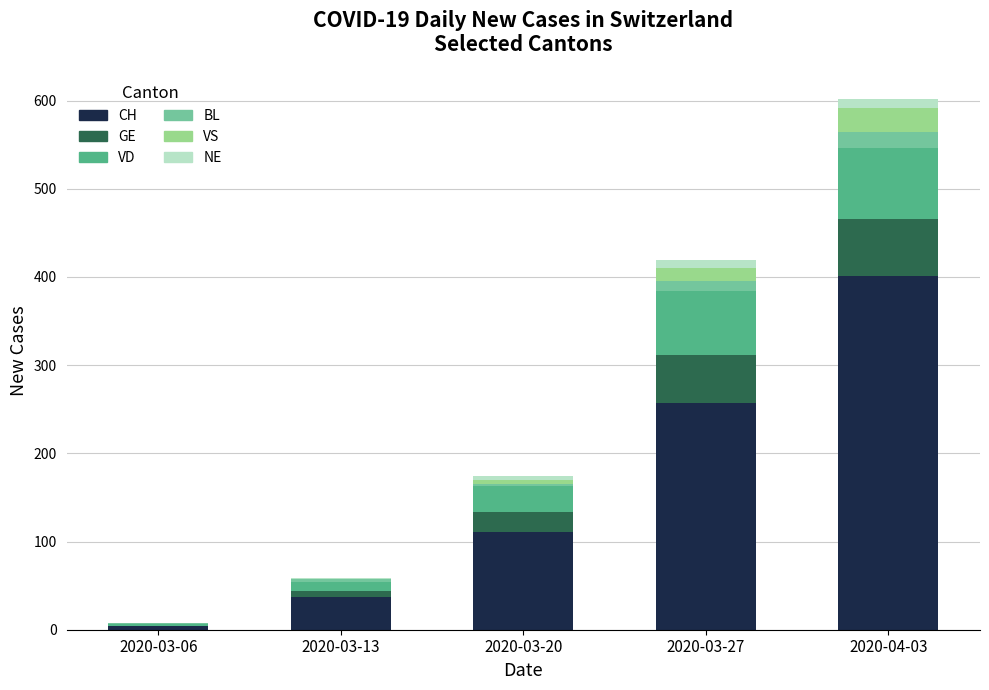

At which category is the sum across all series the highest?

2020-04-03